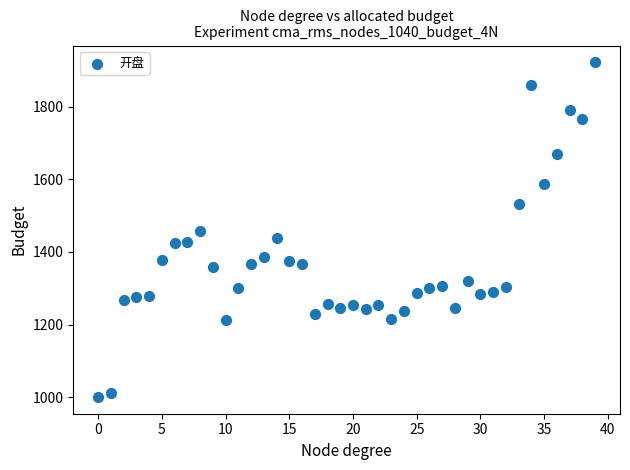

What is the range of Y values (max minus min)?

921.2